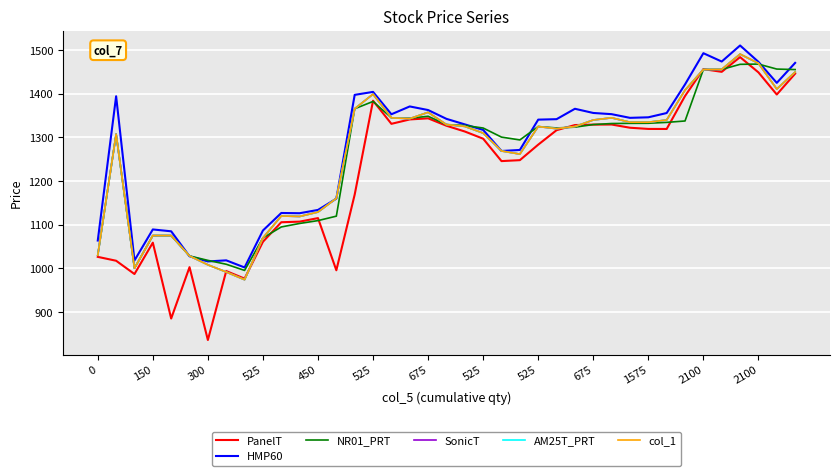

Which category has the highest value in the PanelT series?

35